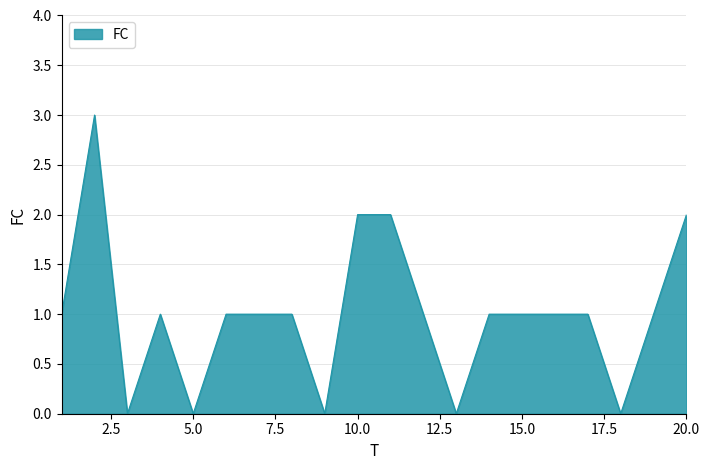

What is the difference between the maximum and minimum values?

3